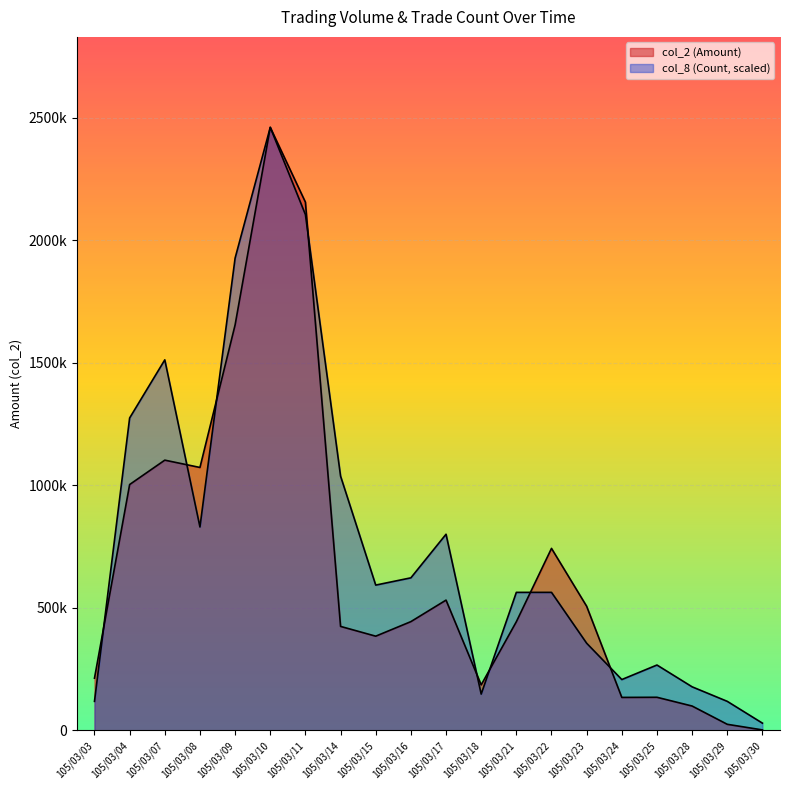

Which category has the lowest value in the col_2 (Amount) series?

105/03/30